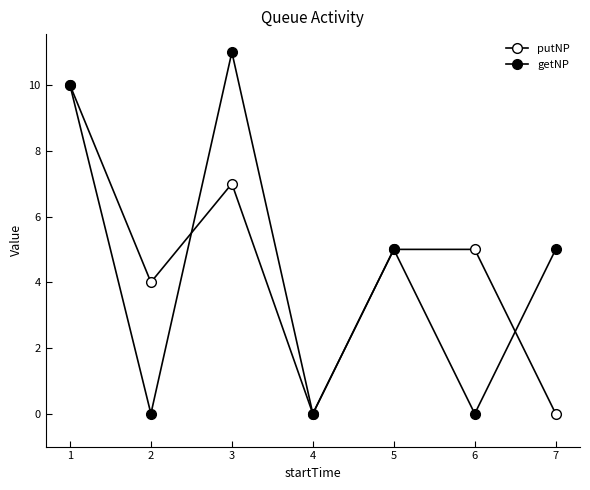

Count the number of categories in the chart.

7